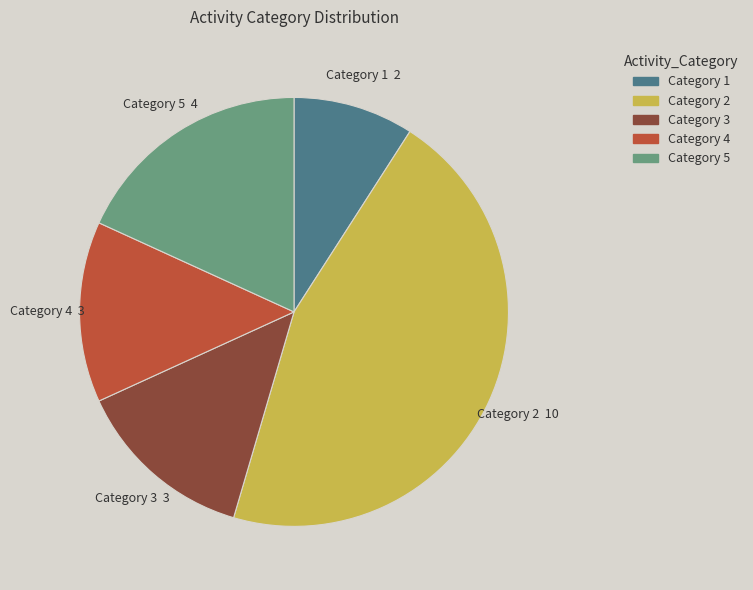

Is there any slice that represents more than half of the pie?

No